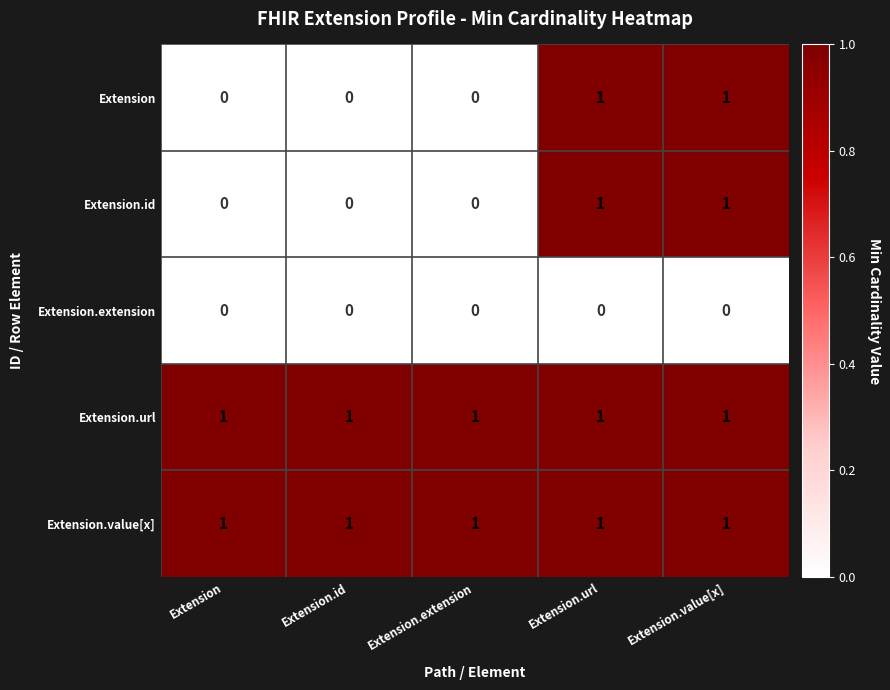

At how many categories does at least one series exceed 0?

5